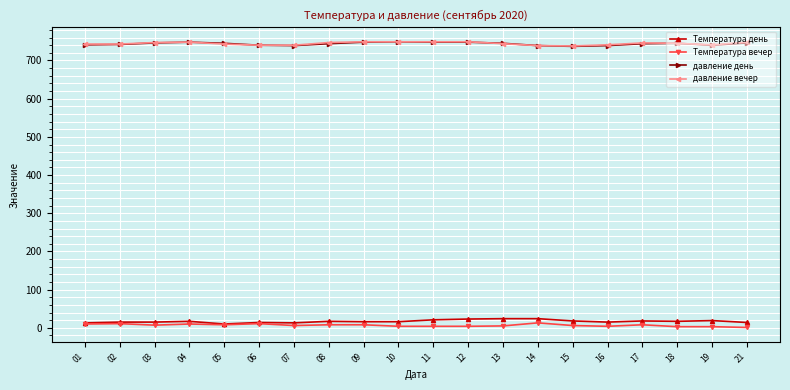

What are all the series names shown in the legend?

Температура день, Температура вечер, давление день, давление вечер